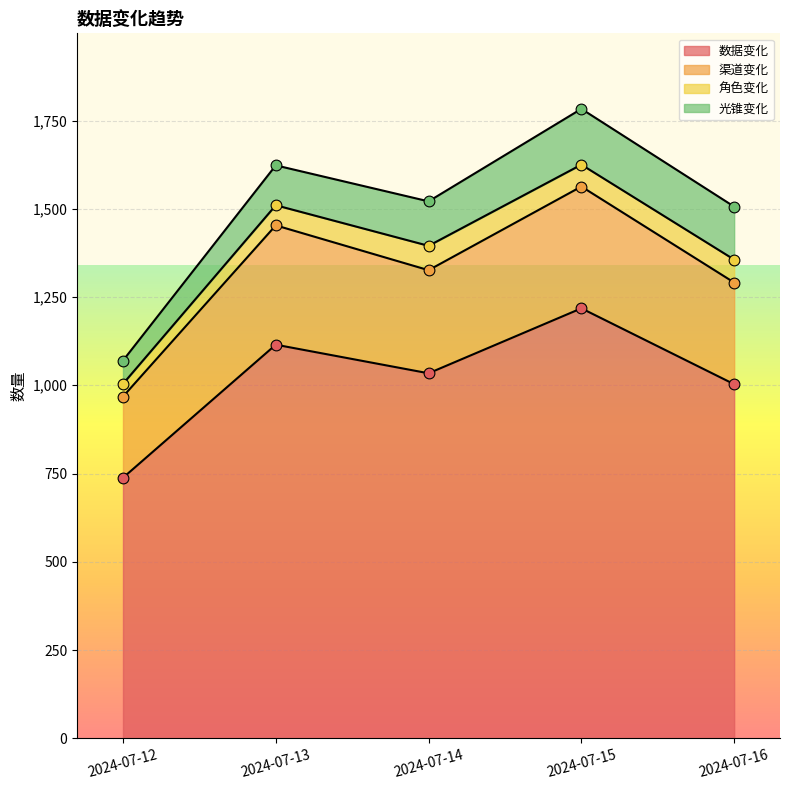

The value of 数据变化 at 2024-07-12 is 738. True or false?

True